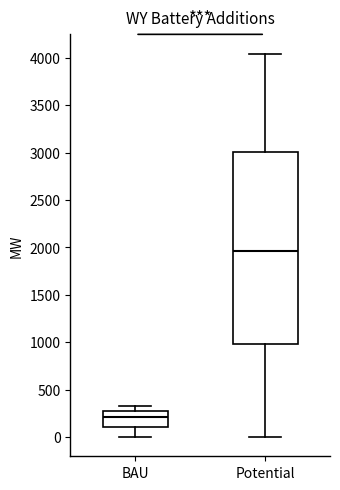

Which box is the tallest, from its lower edge to its upper edge?

Potential